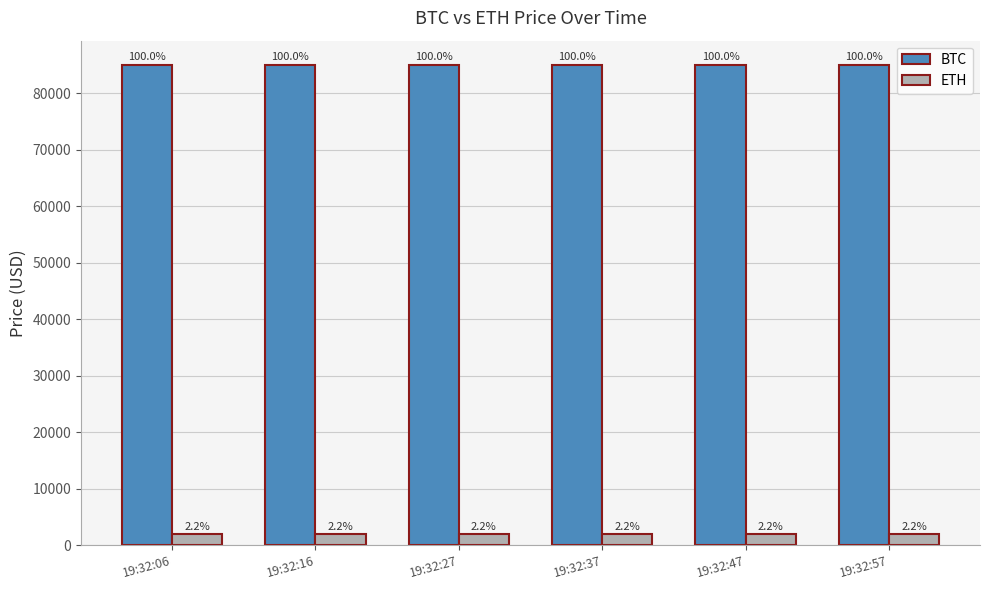

At which label is BTC closest to 85043?

19:32:06